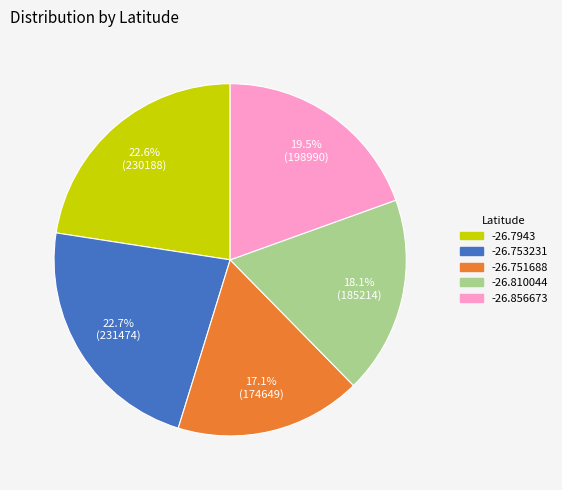

What percentage do -26.751688 and -26.753231 together represent?

39.8%